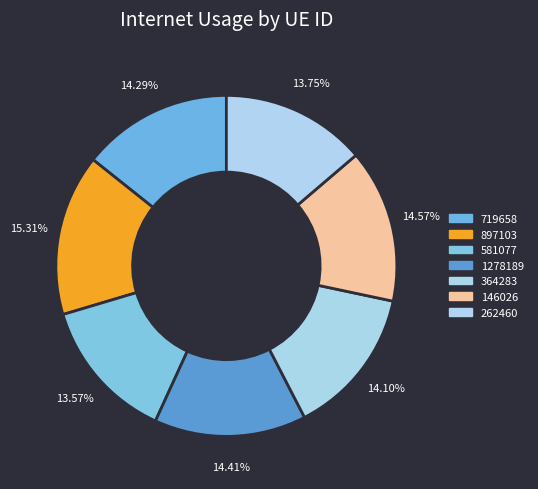

What percentage do 262460 and 1278189 together represent?

28.2%